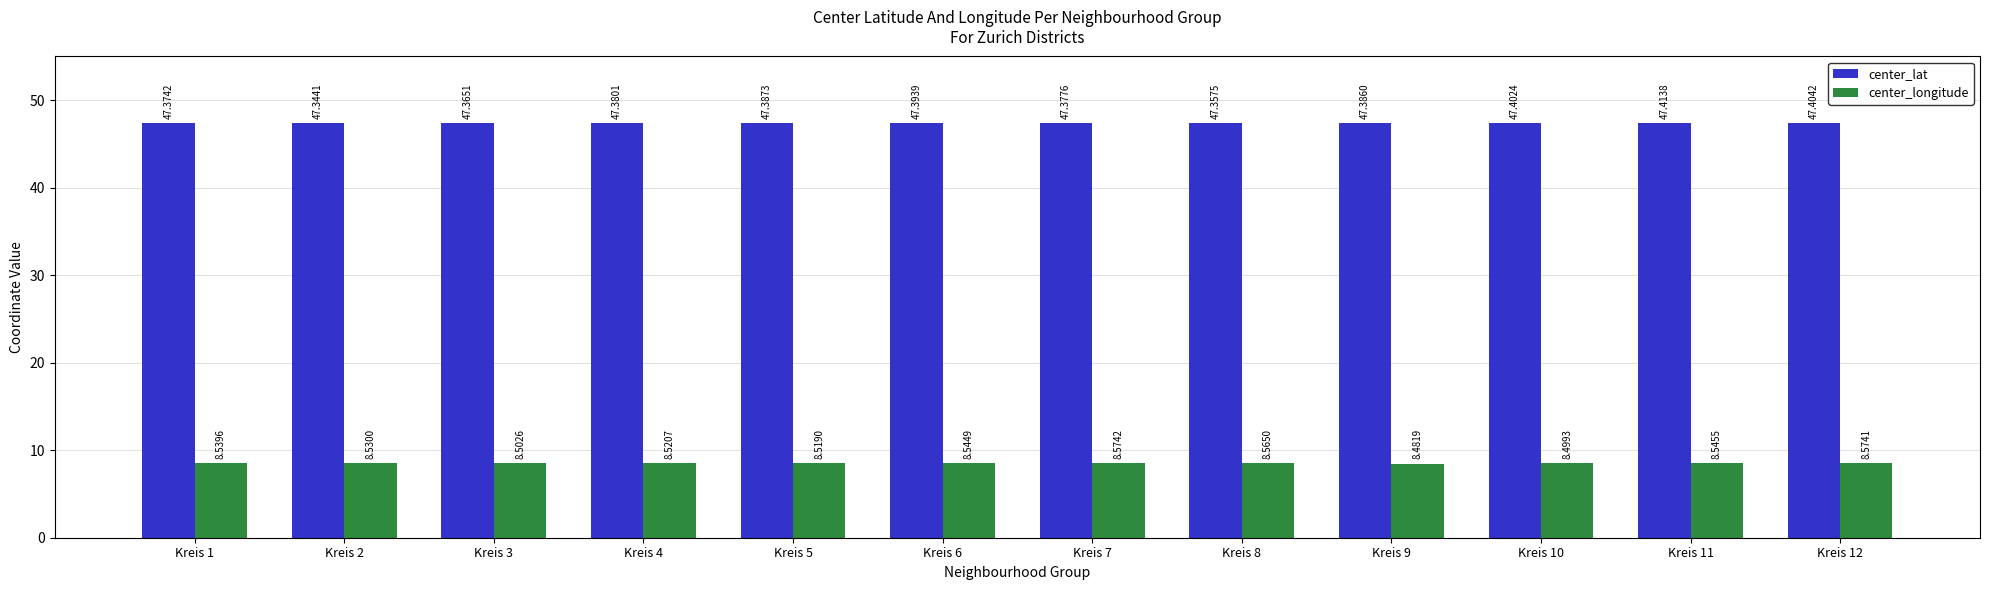

What is the minimum value for center_lat?

47.3